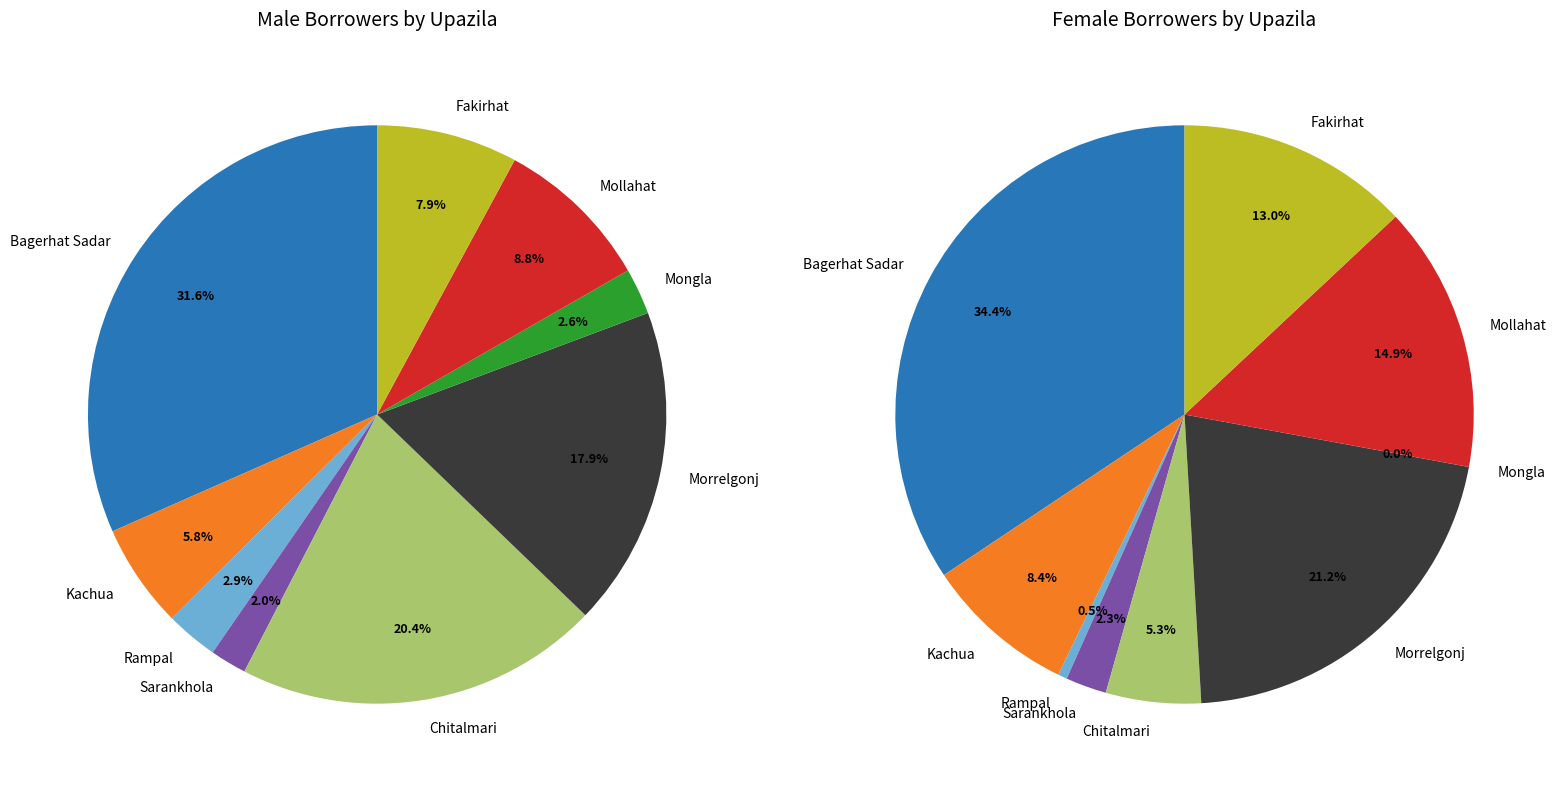

To the nearest percent, what is the difference between the Morrelgonj and Sarankhola slice percentages?

16%